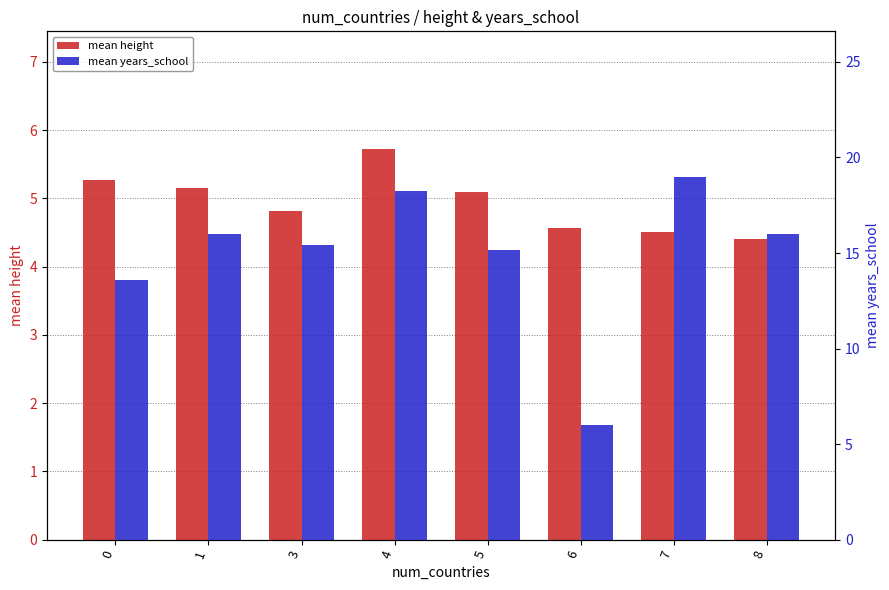

Is it true that mean years_school equals 15.4 at 3?

True